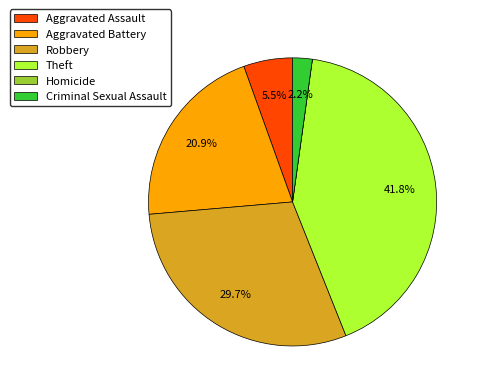

What is the largest slice in the pie chart?

Theft